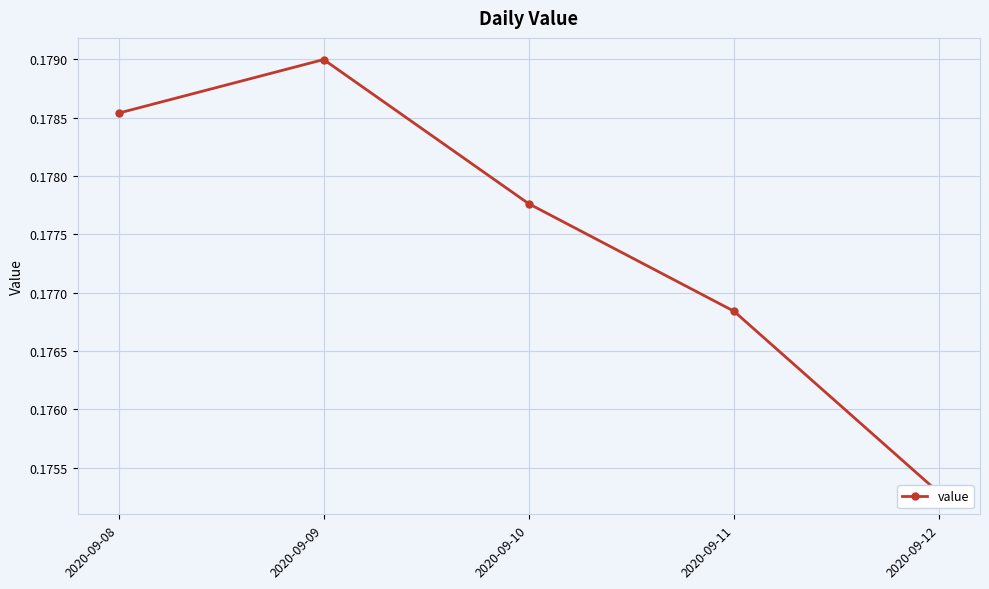

What is the value of the 4th point from the left?

0.2